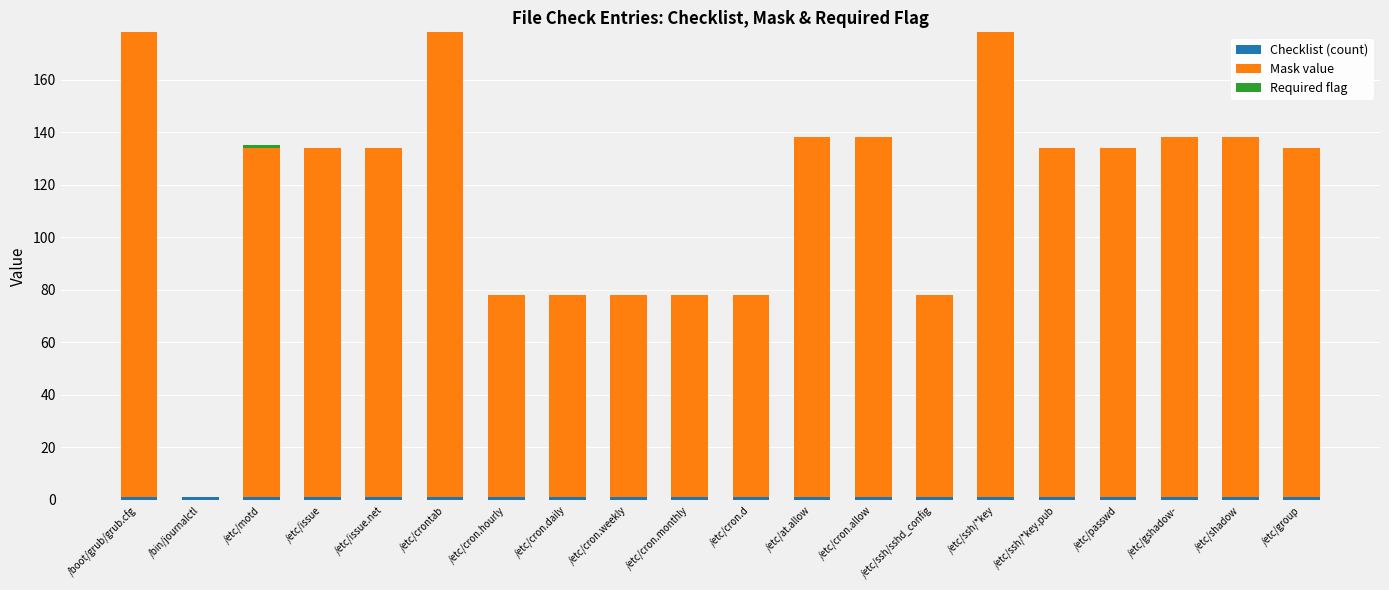

Are the bars grouped side by side (vs. stacked)?

No